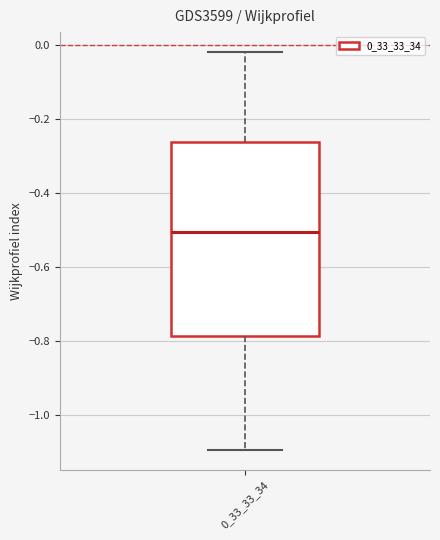

Transcribe this box plot: give where the median line is, the range the box spans, and where the two whiskers end, as read against the y-axis. The values are not printed on the chart, so give them approximately, as read against the axis.

median -0.50, box -0.78 to -0.26, whiskers -1.10 to -0.02